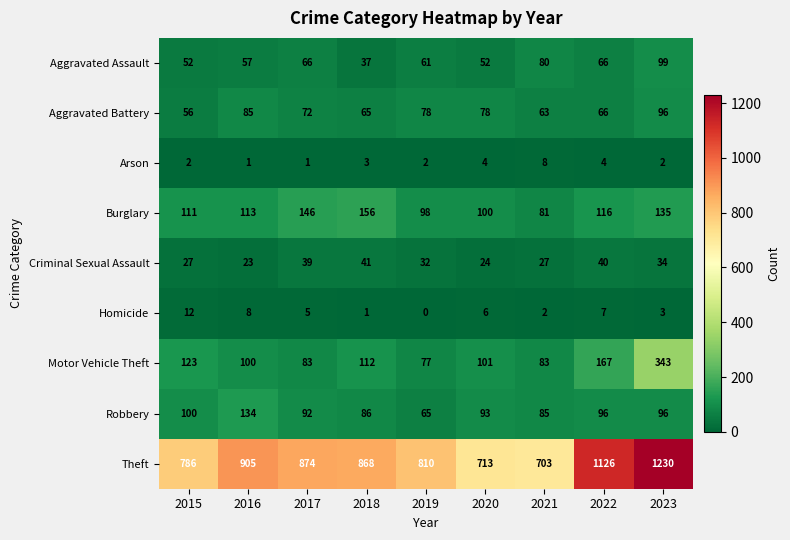

What is the sum of the Homicide values at 2021 and 2020?

8